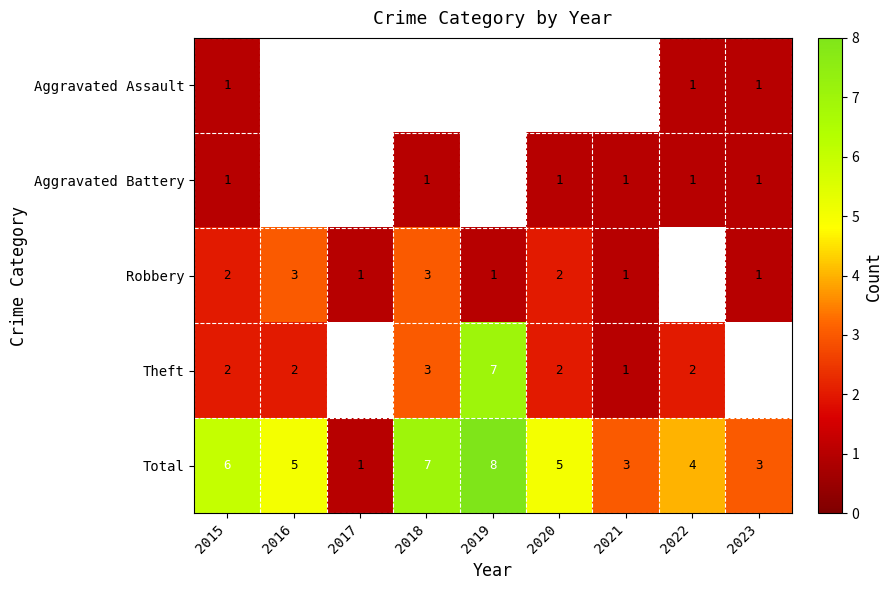

How many data points does each series have?

9